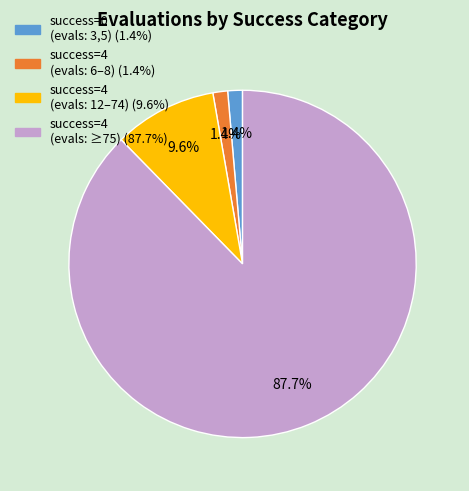

Is there any slice that represents more than half of the pie?

Yes